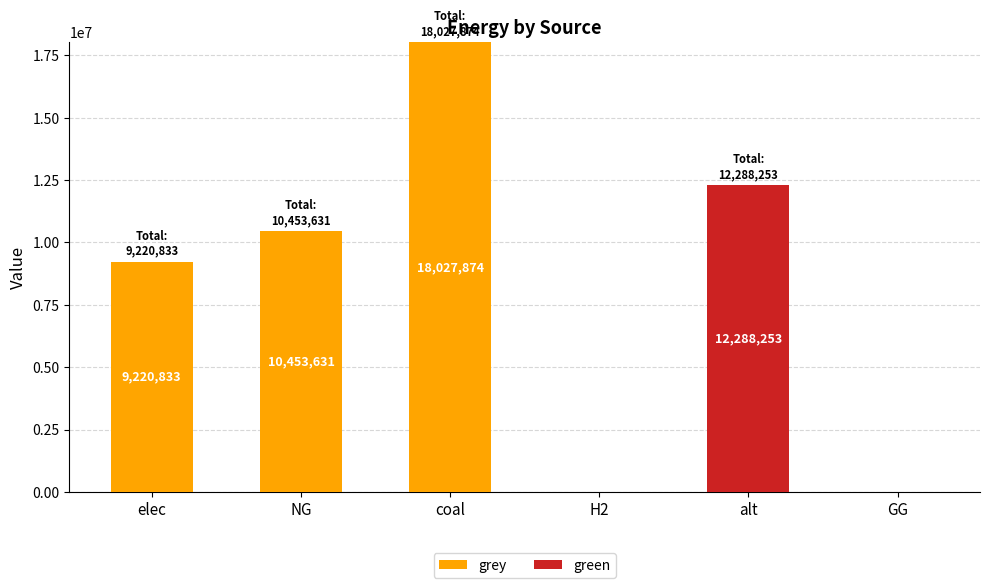

Which label corresponds to the largest value in the chart?

coal